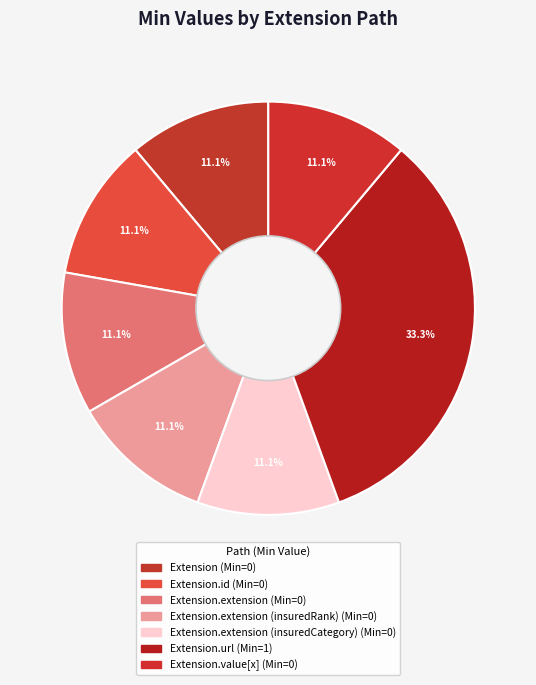

What is the smallest slice in the pie chart?

Extension